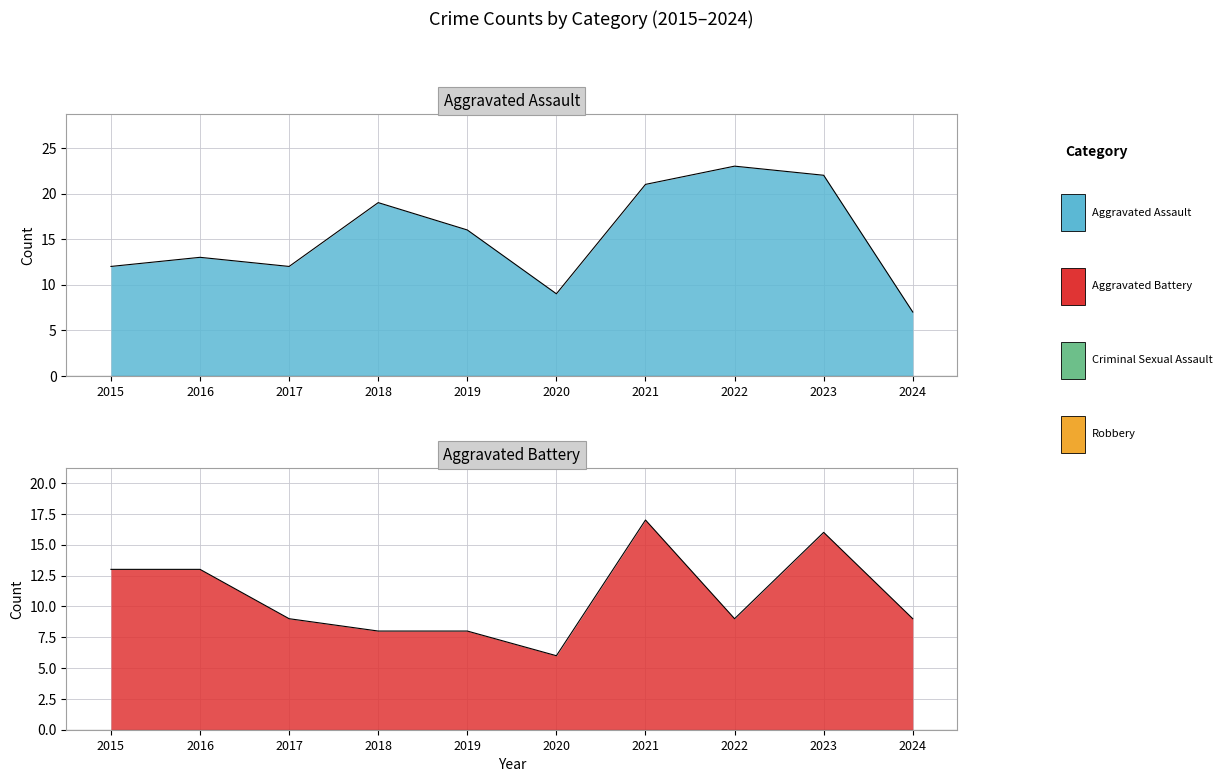

Is it true that Aggravated Battery equals 9 at 2024?

True